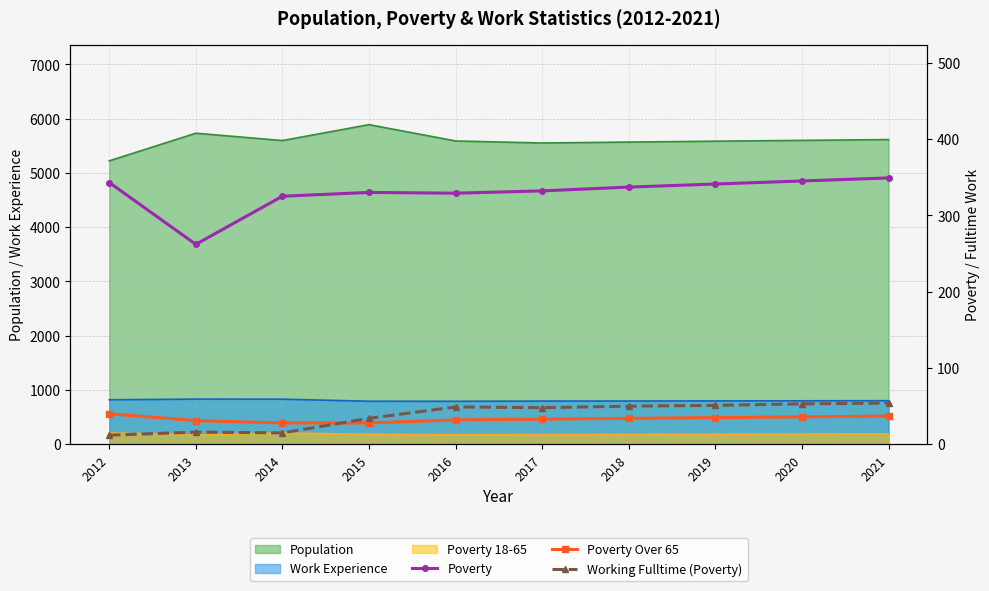

What is the value of the Working Fulltime (Poverty) point at the 2nd from the left?

16